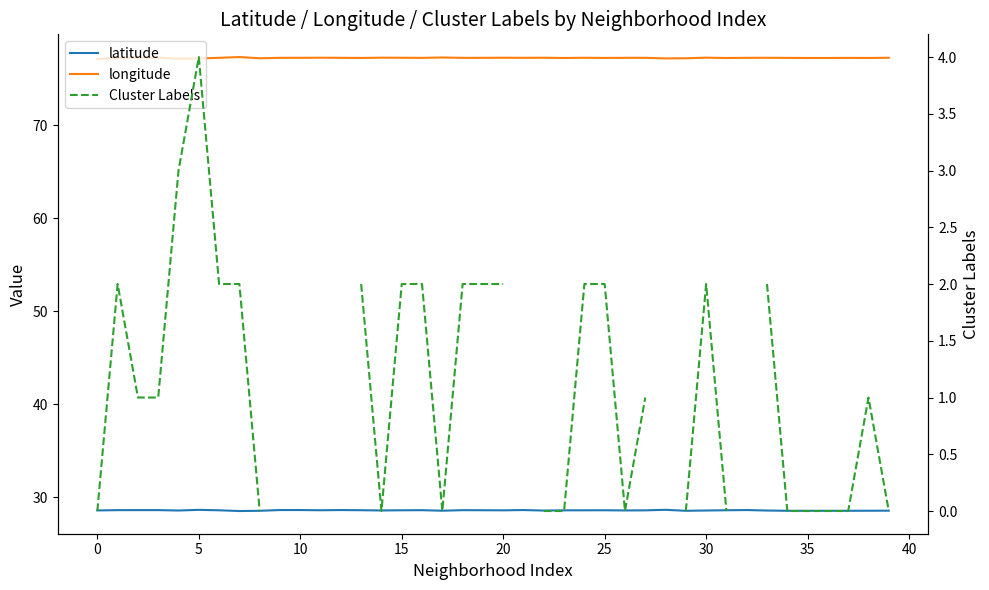

How many interior local valleys does the longitude series have?

11